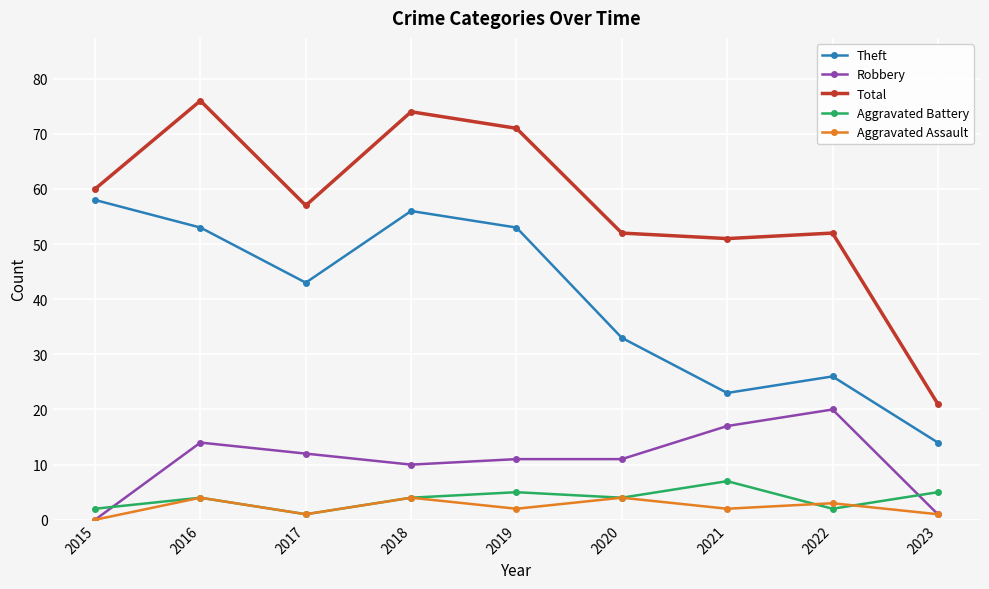

At which label does Total first exceed 57?

2015